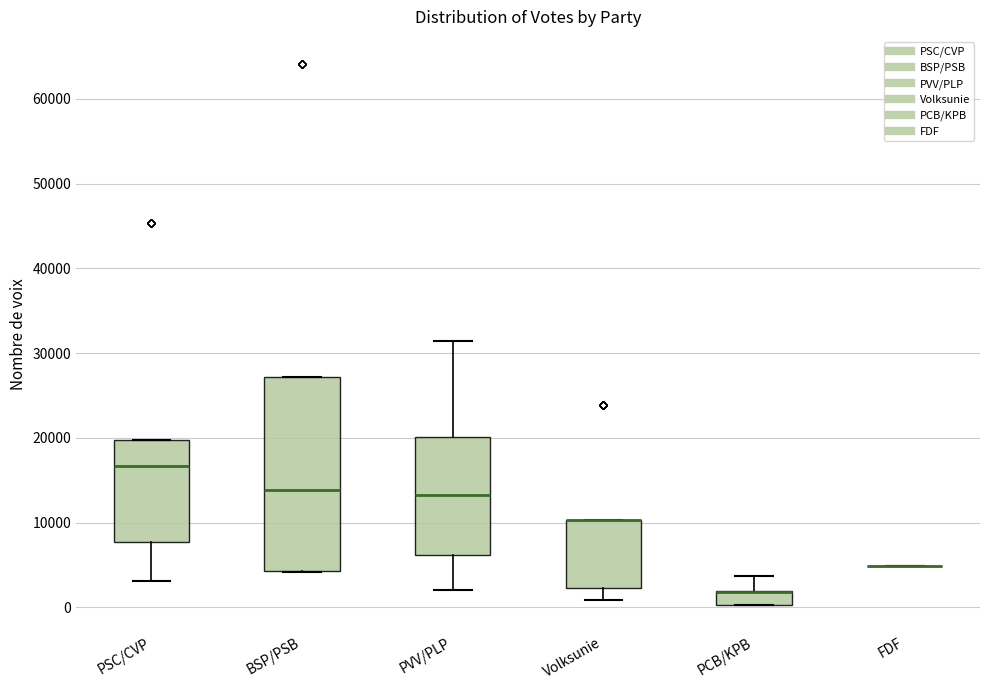

Where does the lower whisker of the box for Volksunie end on the y-axis? The values are not printed on the chart, so give them approximately, as read against the axis.

1000